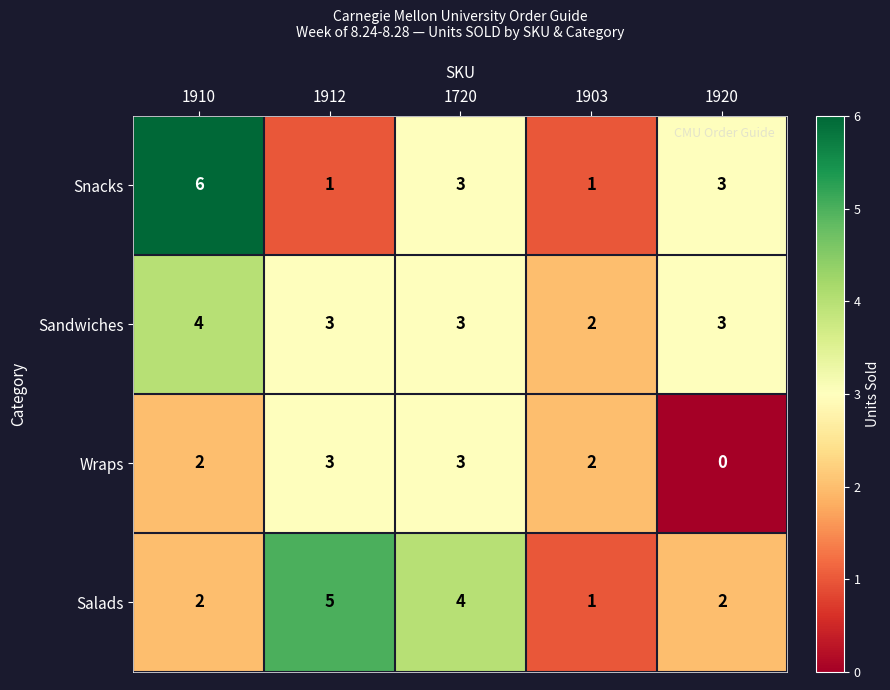

Read the Snacks value at 1720.

3